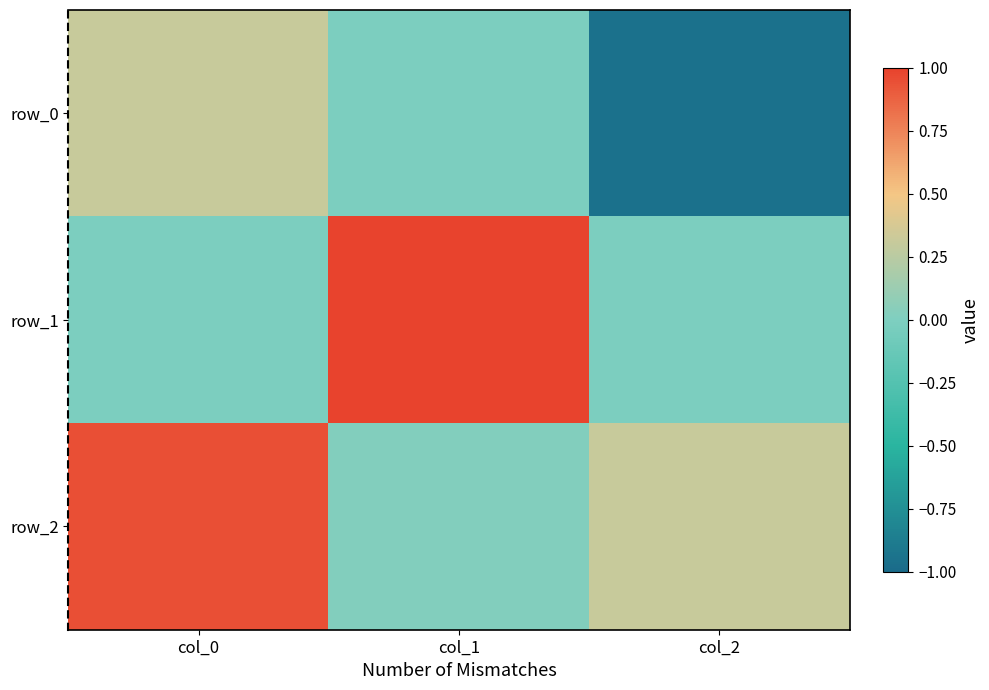

Between col_1 and col_0, which is larger?

col_0